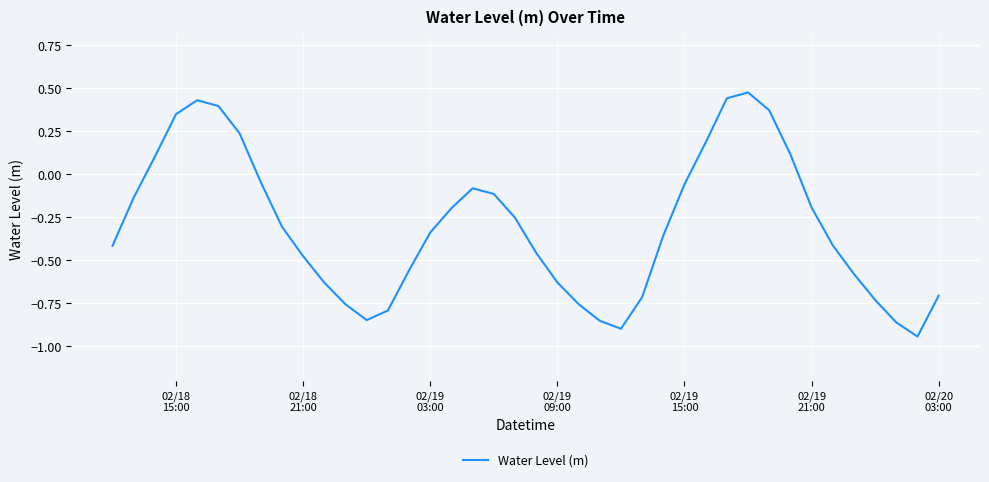

What is the difference between the maximum and minimum values?

1.4